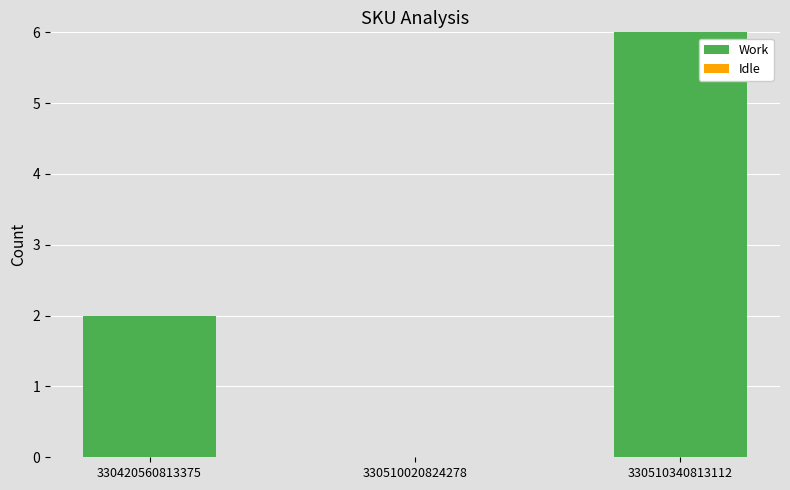

What is the change in value from 330510020824278 to 330510340813112?

+6